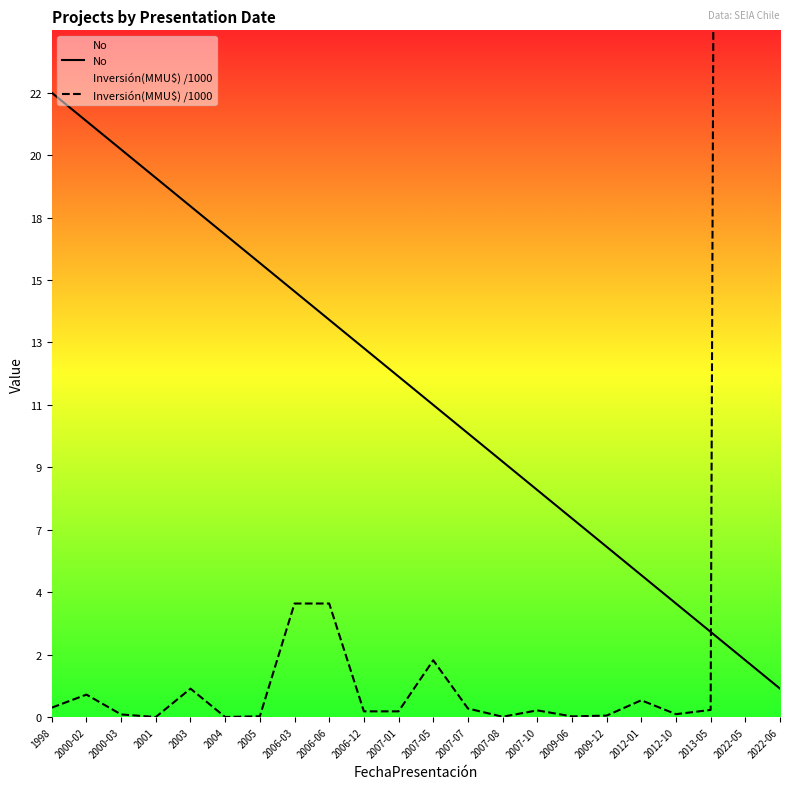

List the series in order of their overall mean, highest first.

Inversión(MMU$) /1000, No